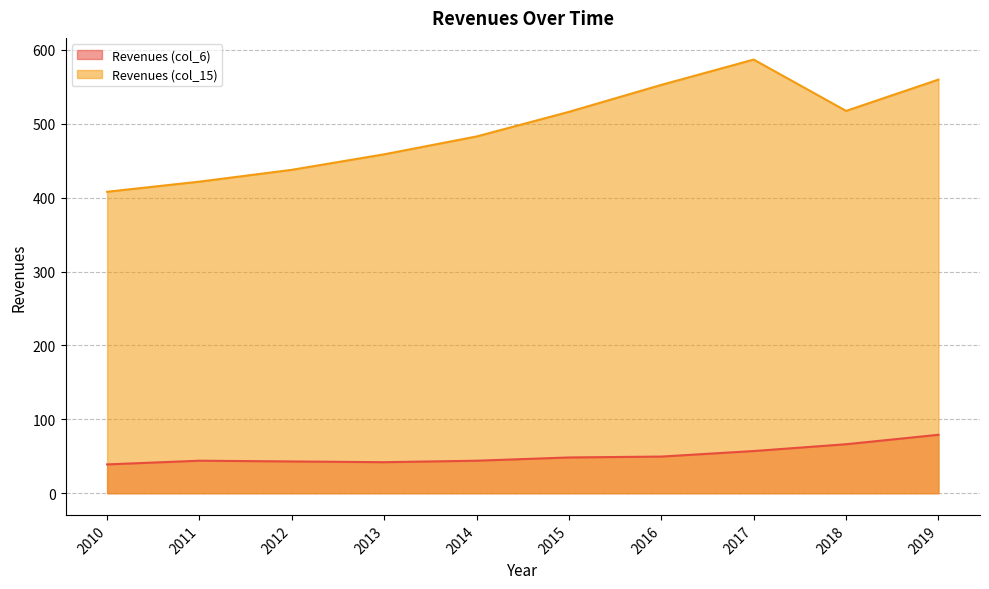

True or false: Revenues (col_6) and Revenues (col_15) intersect in this chart.

False